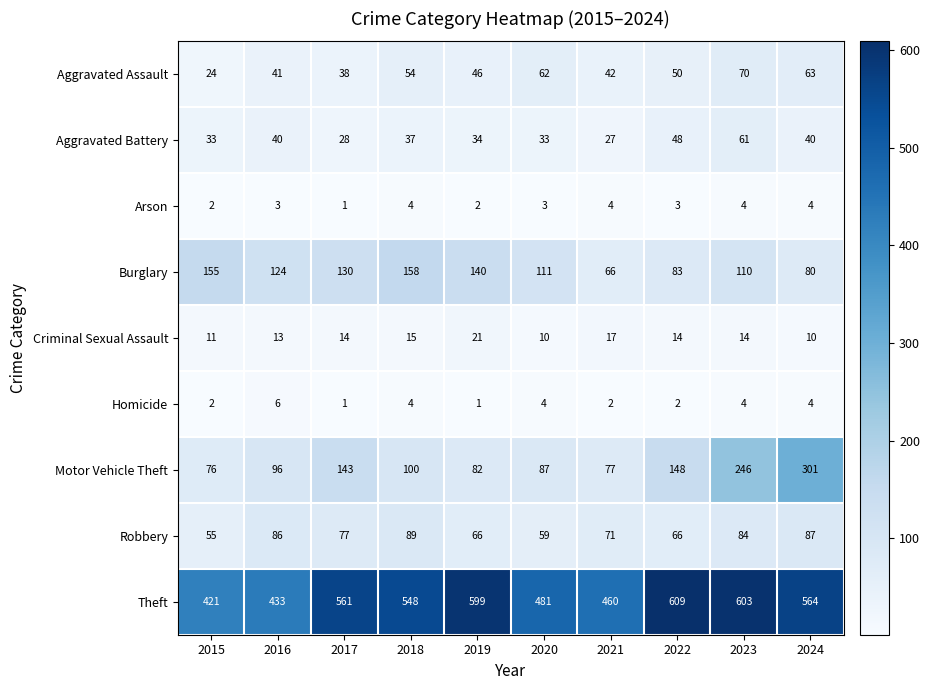

What is the difference between the maximum and minimum values in the Motor Vehicle Theft series?

225